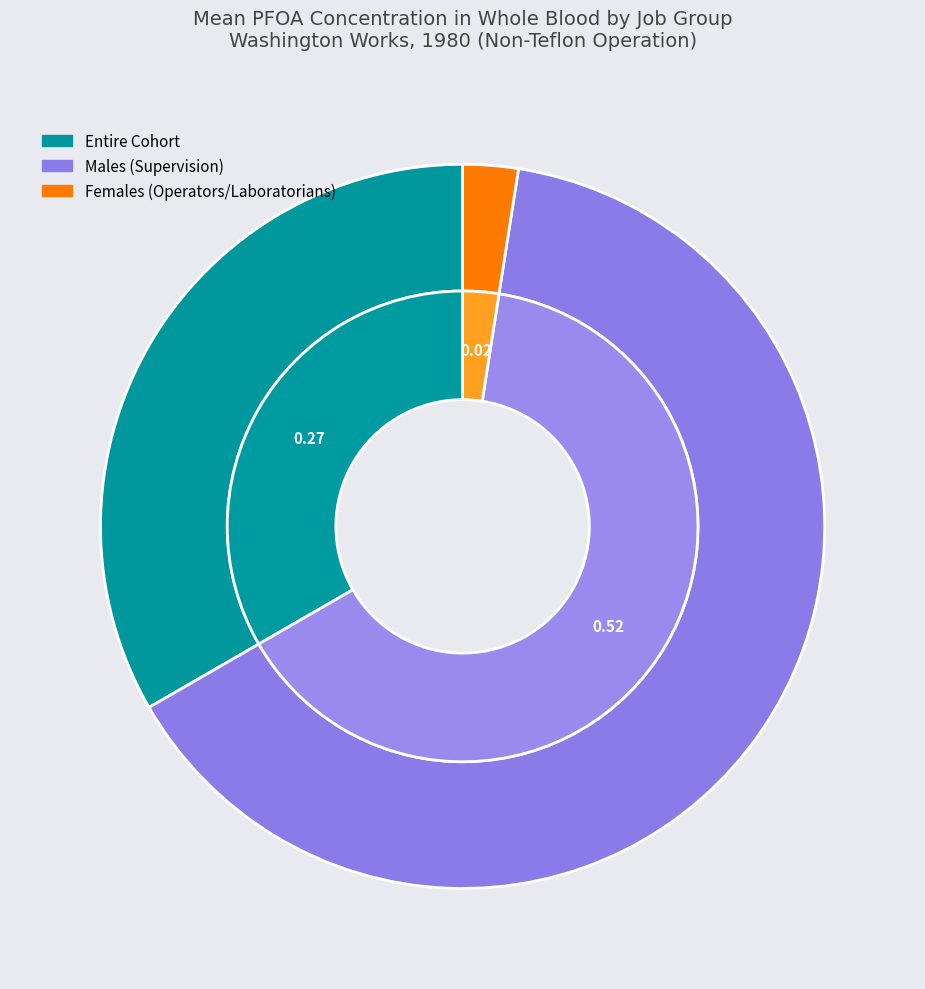

To the nearest percent, what percentage of the pie is Entire Cohort?

33%